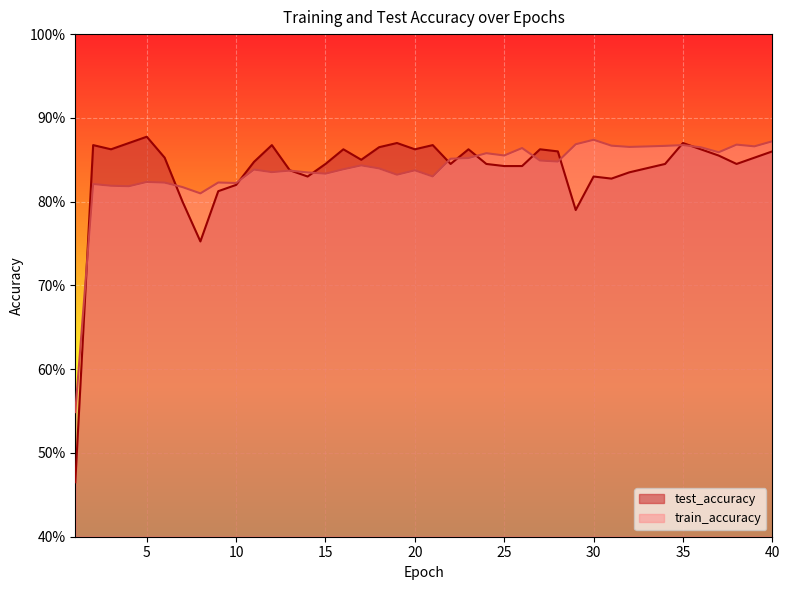

At which label does train_accuracy reach its minimum?

1